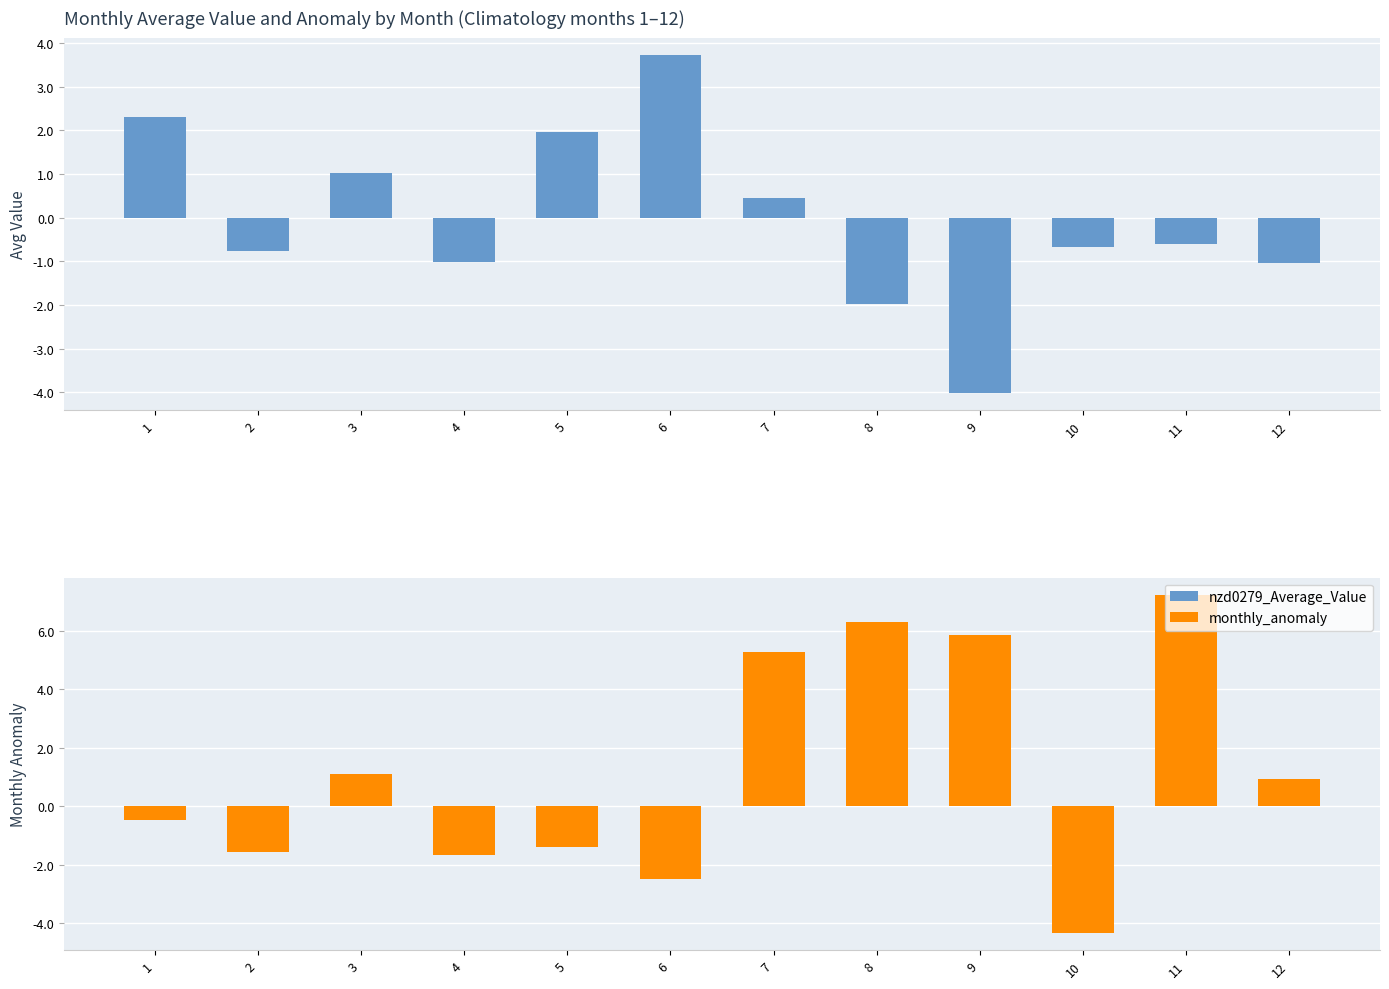

Reading left to right, extract all data points from this chart.

nzd0279_Average_Value: 2.3	-0.8	1.0	-1.0	2.0	3.7	0.5	-2.0	-4.0	-0.7	-0.6	-1.0
monthly_anomaly: -0.5	-1.6	1.1	-1.7	-1.4	-2.5	5.3	6.3	5.8	-4.4	7.2	0.9